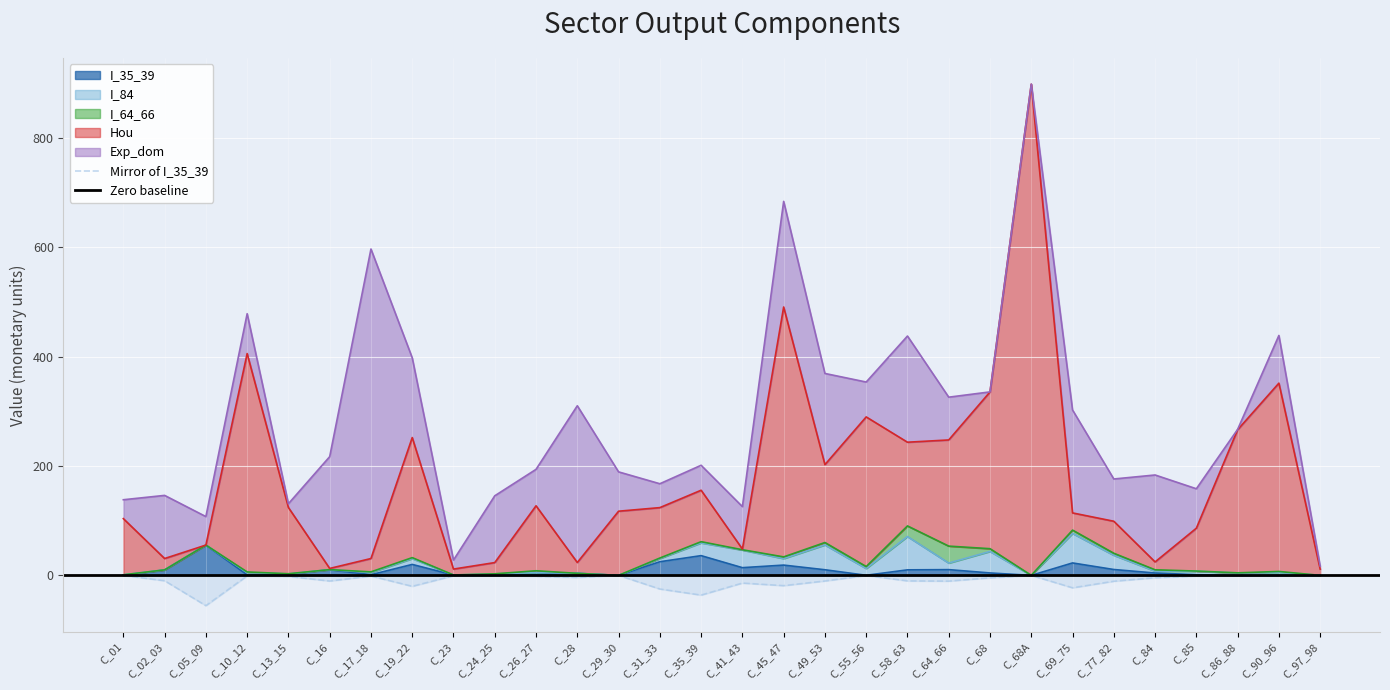

How many values in the I_84 series are below 4?

13